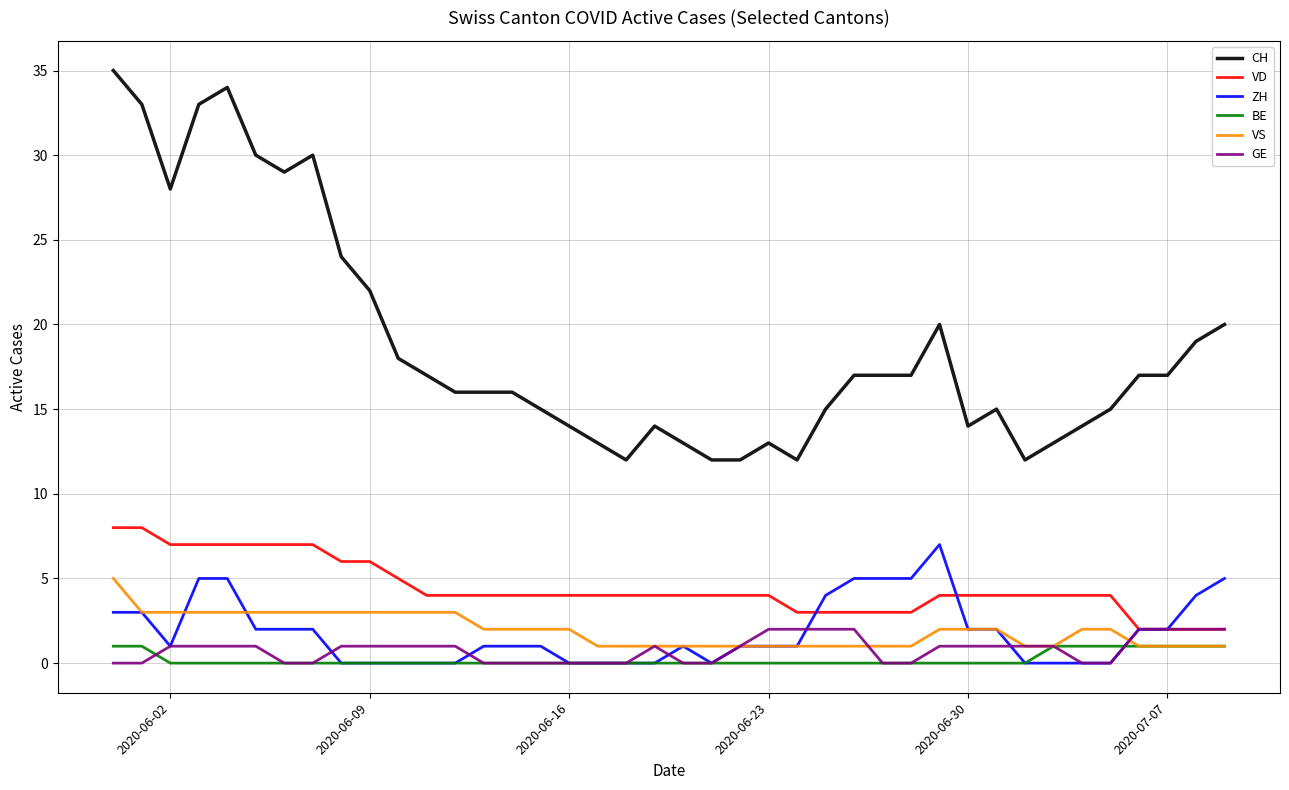

Which series has the largest range (max minus min)?

CH